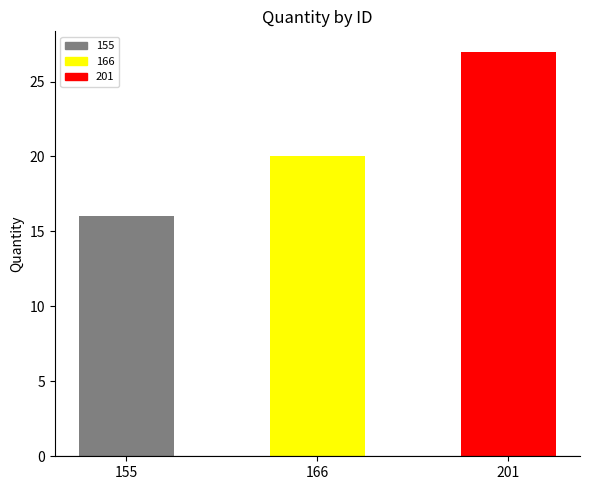

The chart shows a value of 16 at 155. True or false?

True